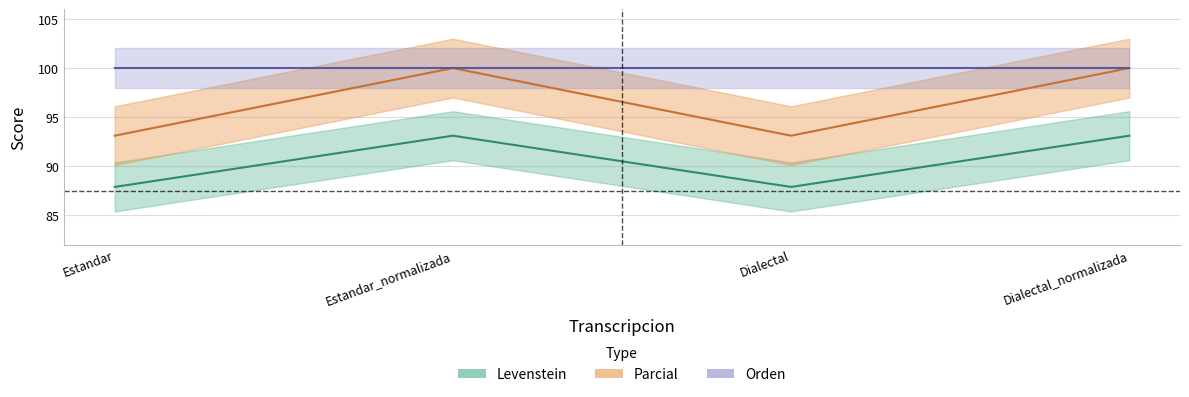

The value of Parcial at Dialectal is 138.2. True or false?

False